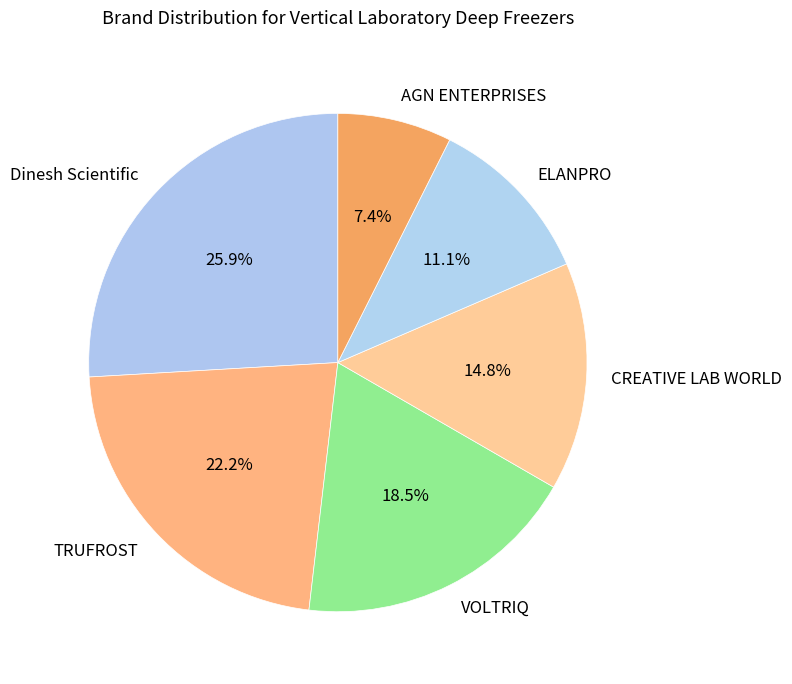

Is it true that TRUFROST is 12% of the pie?

False